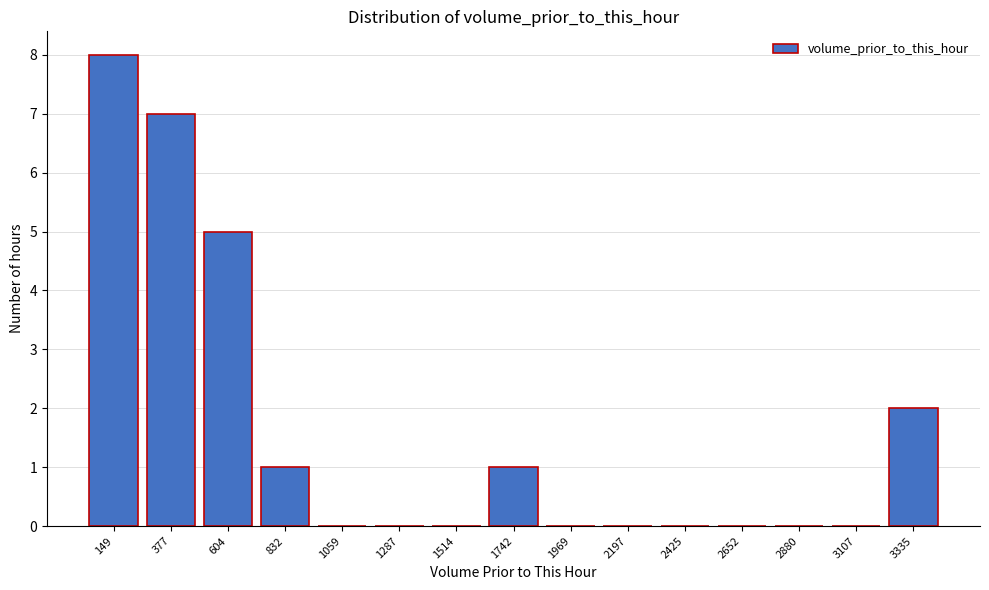

Reading right to left, extract all data points from this chart.

3335=2	3107=0	2880=0	2652=0	2425=0	2197=0	1969=0	1742=1	1514=0	1287=0	1059=0	832=1	604=5	377=7	149=8